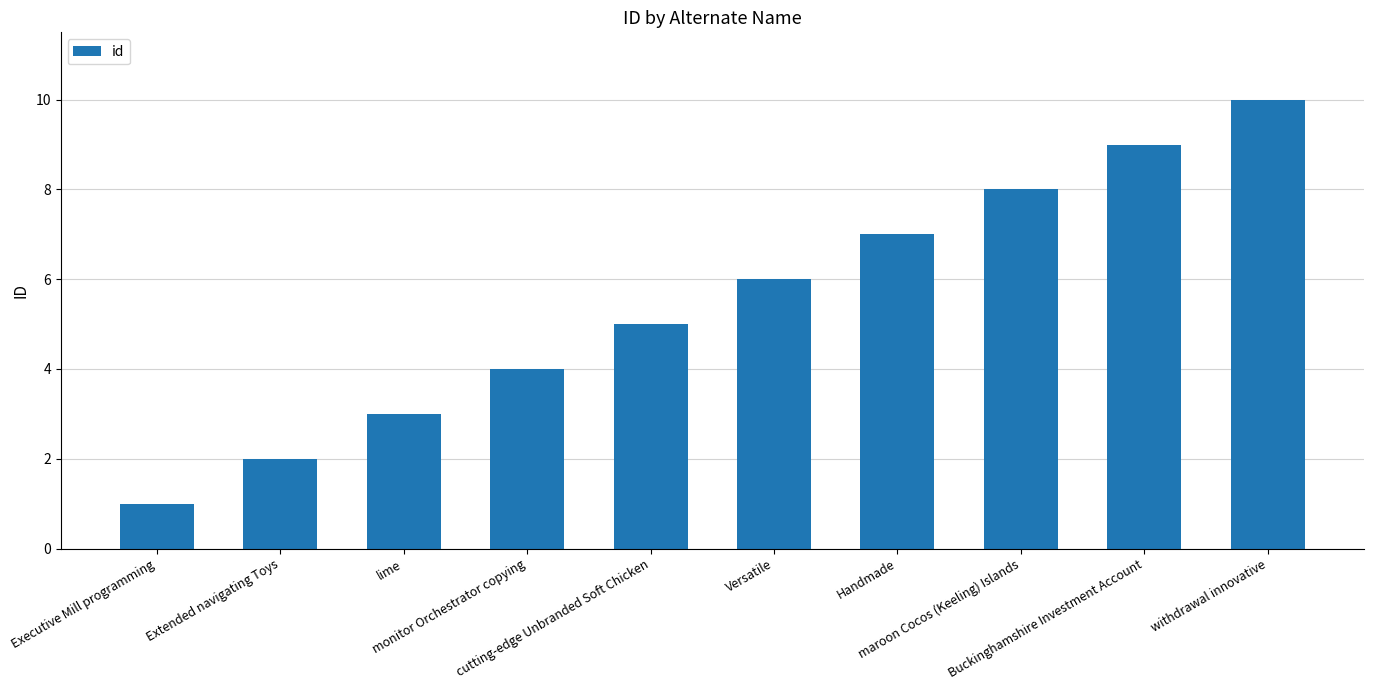

Which has a higher value, Extended navigating Toys or Versatile?

Versatile